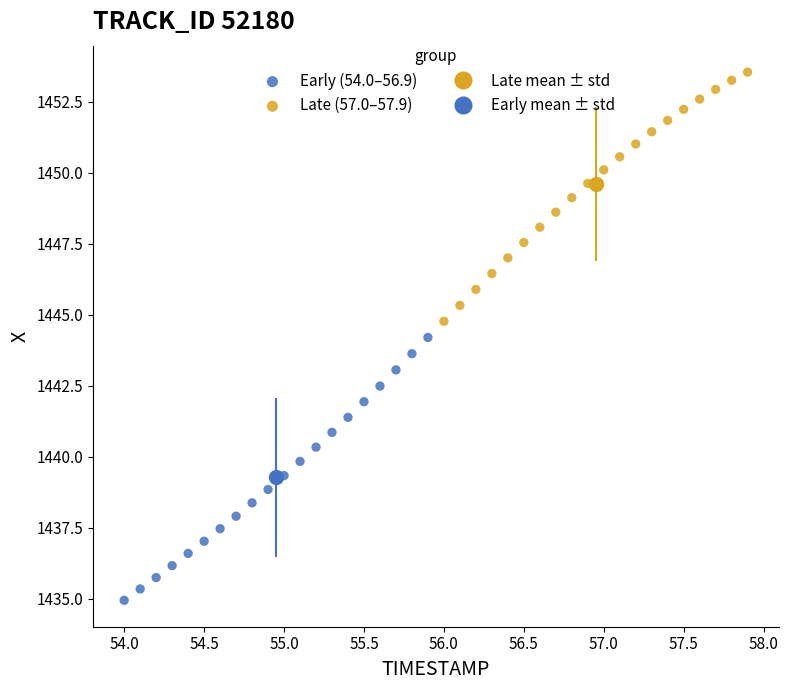

Which series has the widest spread of Y values?

Early (54.0–56.9)